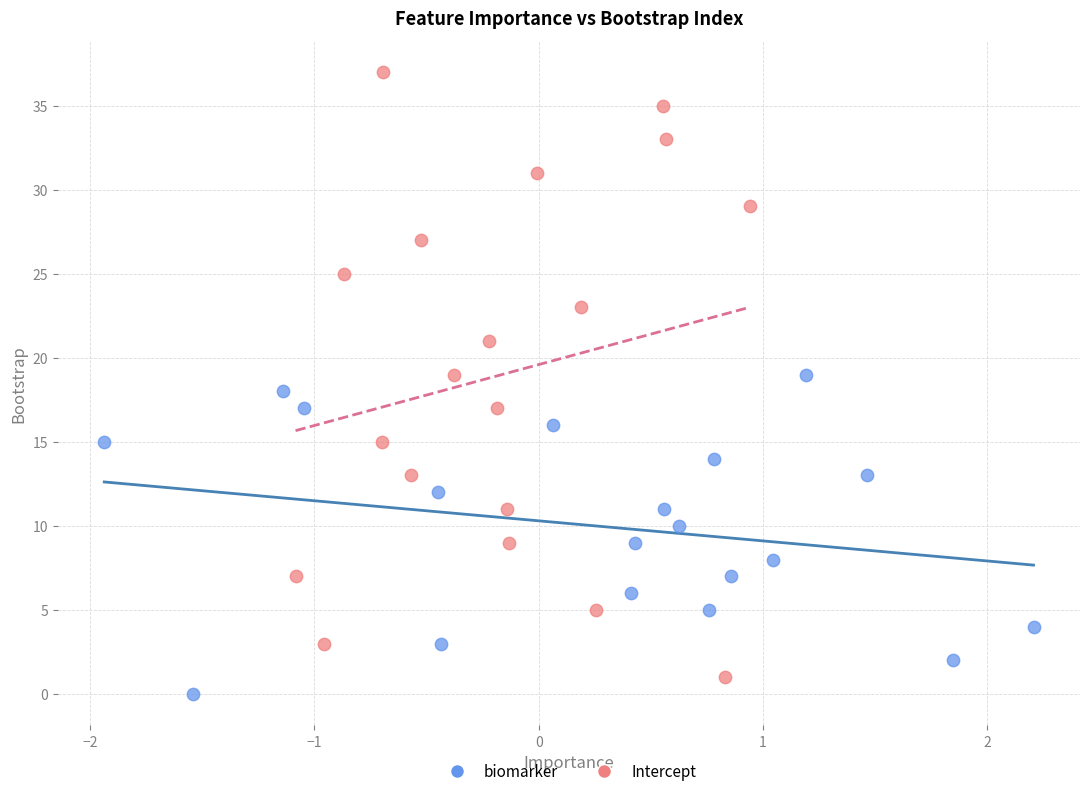

Which series contains the highest Y value?

Intercept